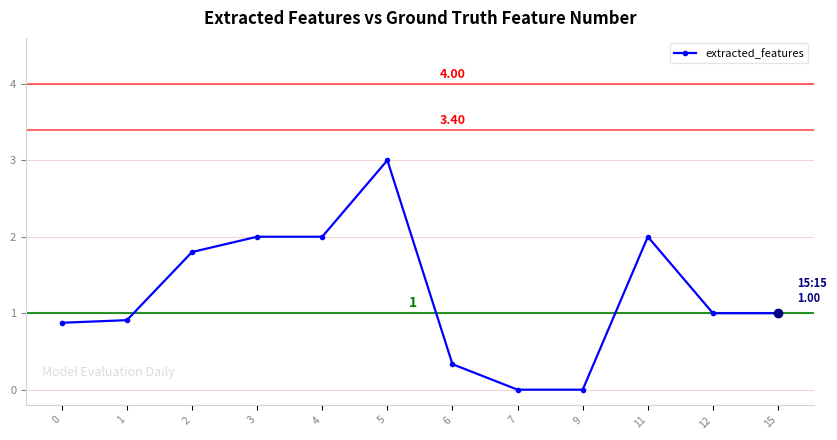

Is this an area chart (filled region under the line)?

No